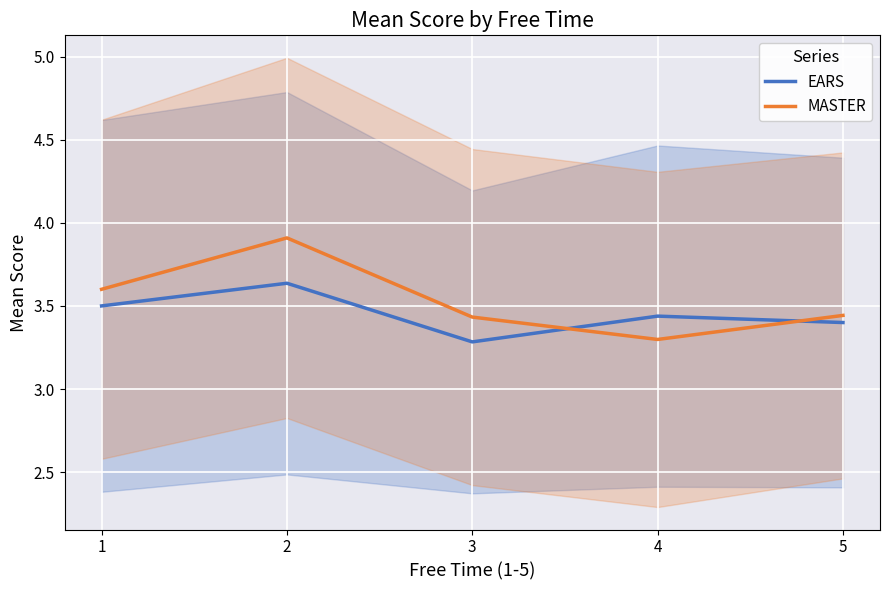

At which label is EARS closest to 3?

3